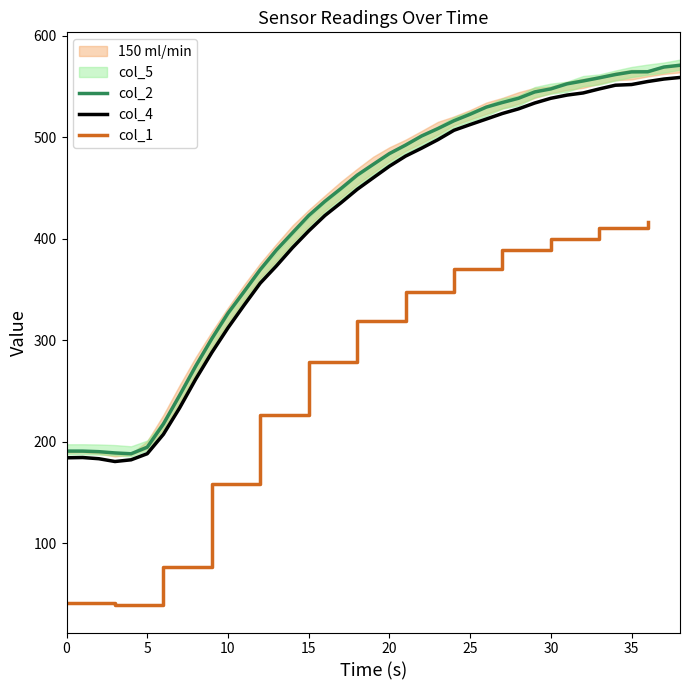

The value of col_2 at 14 is 406.0. True or false?

True